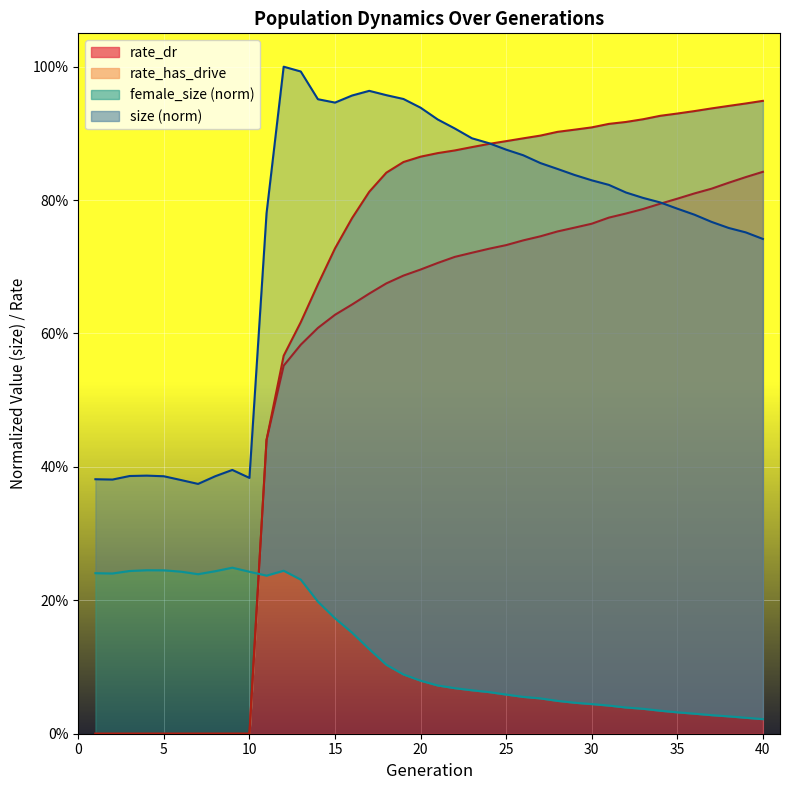

At which category is the sum across all series the highest?

19